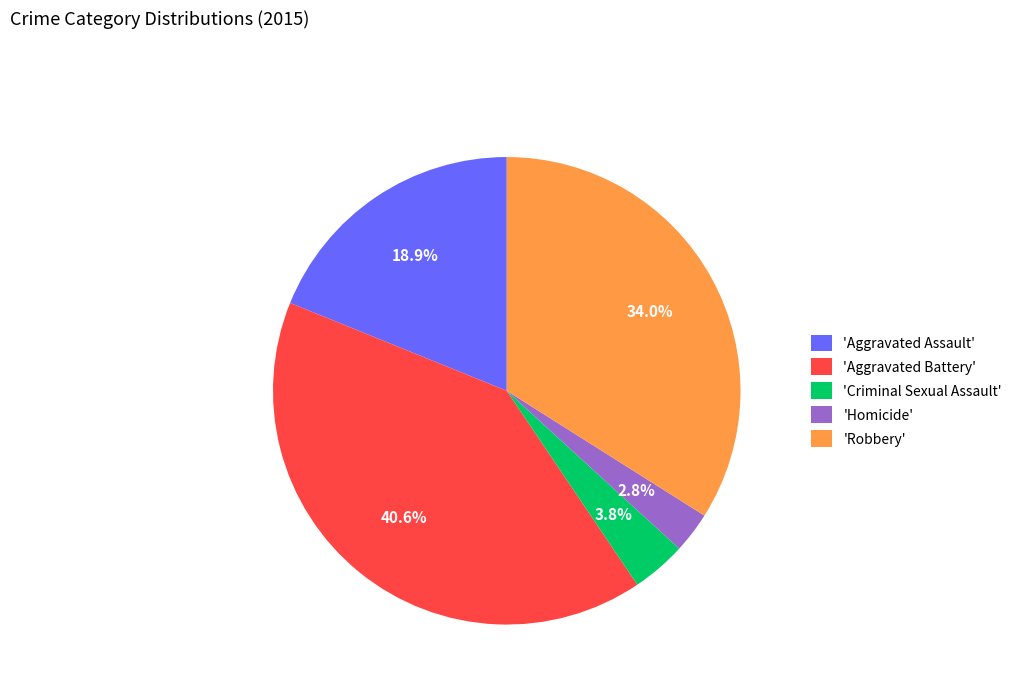

How much of the chart is everything except 'Homicide'?

97.2%